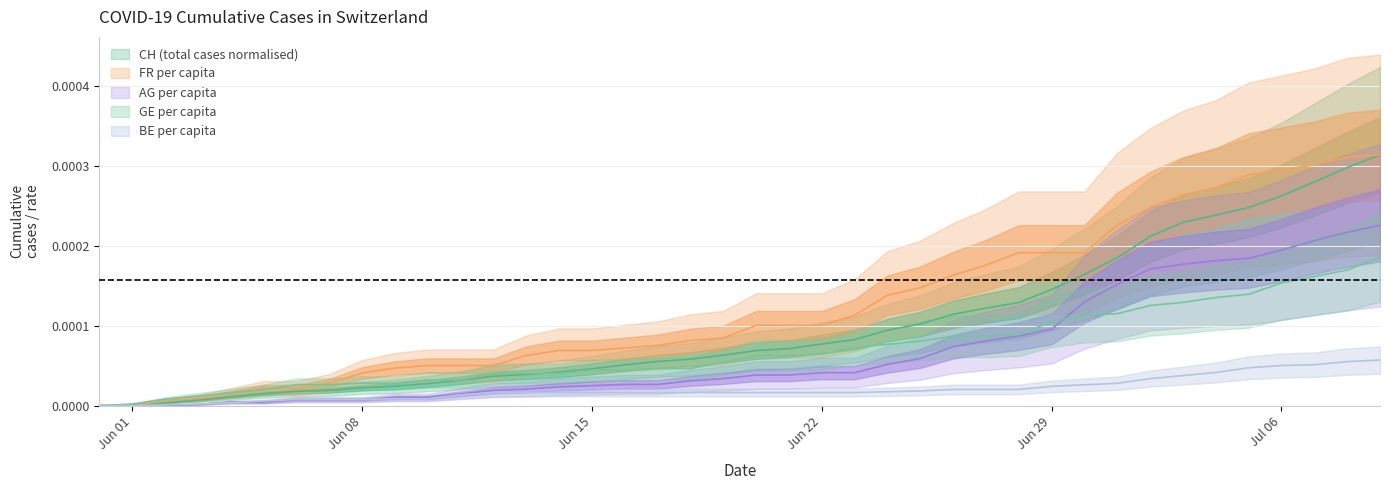

True or false: AG_pc and FR_pc intersect in this chart.

False